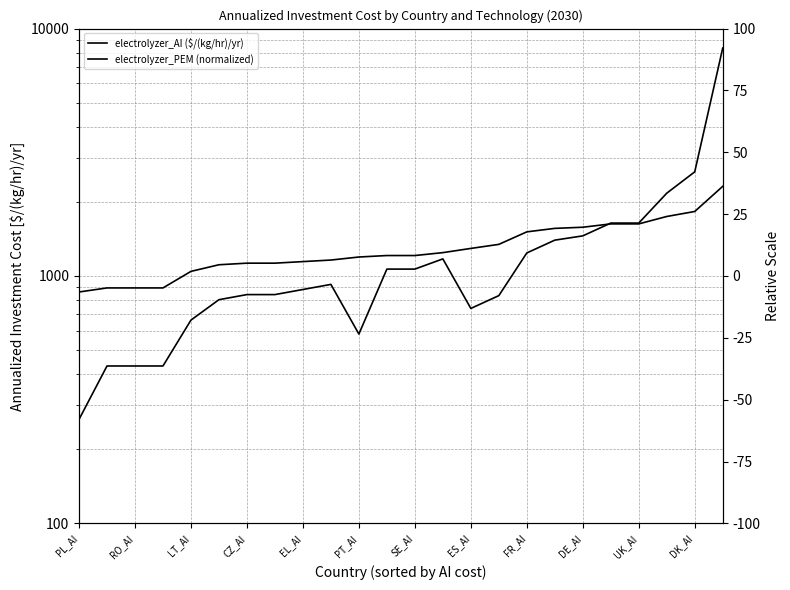

Which series changed the most between FR_AI and 17?

electrolyzer_AI